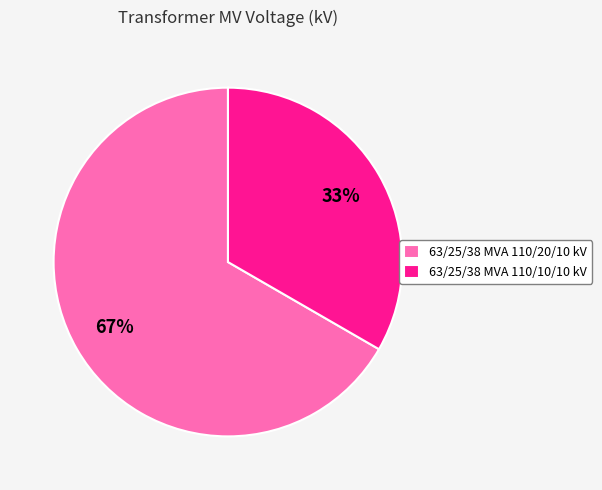

What is the majority slice?

63/25/38 MVA 110/20/10 kV